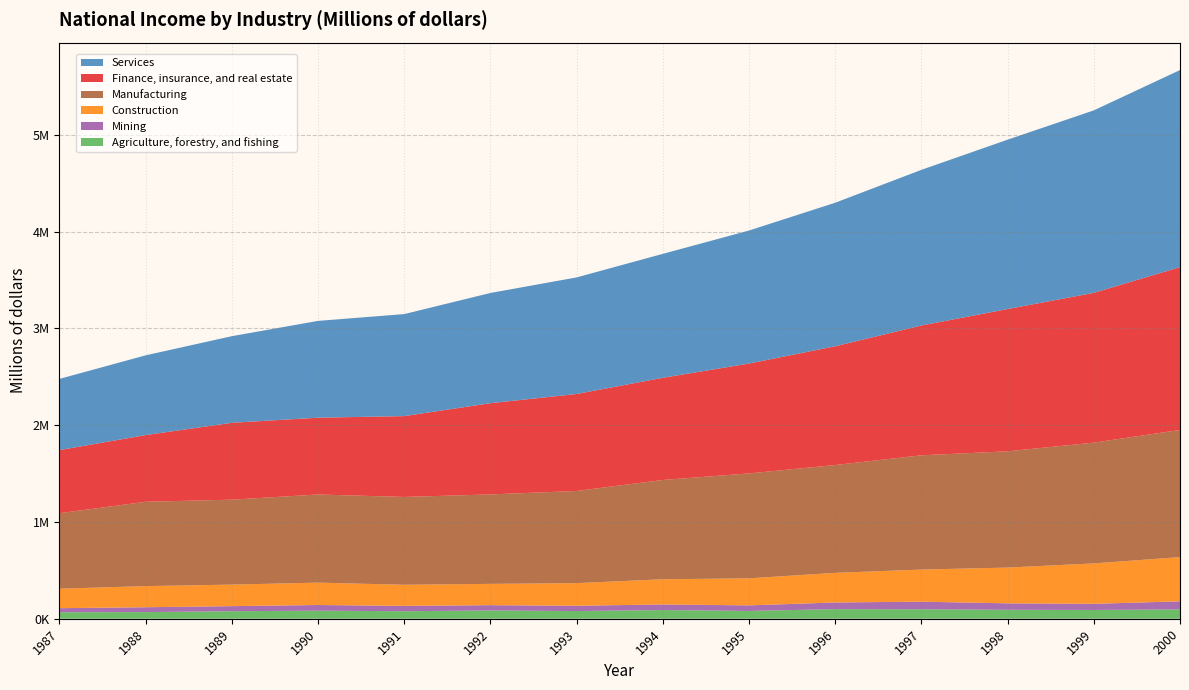

Reading left to right, what are all the values shown in this chart?

Agriculture, forestry, and fishing: 1987=66499	1988=68527	1989=77761	1990=83221	1991=77683	1992=85498	1993=79303	1994=89755	1995=80481	1996=99019	1997=97723	1998=92306	1999=90605	2000=96085
Mining: 1987=42532	1988=50278	1989=52291	1990=58666	1991=55272	1992=54680	1993=54776	1994=57809	1995=57591	1996=69027	1997=78467	1998=66679	1999=63551	2000=83710
Construction: 1987=201005	1988=218288	1989=222392	1990=231063	1991=217910	1992=220090	1993=233642	1994=260257	1995=279324	1996=305976	1997=331681	1998=369556	1999=417399	2000=457046
Manufacturing: 1987=780200	1988=871029	1989=877600	1990=910674	1991=907280	1992=924032	1993=952040	1994=1025782	1995=1083894	1996=1113989	1997=1180479	1998=1201194	1999=1247791	2000=1313345
Finance, insurance, and real estate: 1987=651944	1988=689067	1989=794147	1990=793294	1991=835241	1992=942414	1993=1002098	1994=1055491	1995=1135090	1996=1226925	1997=1341007	1998=1469751	1999=1547350	2000=1682547
Services: 1987=735491	1988=824006	1989=894913	1990=1000080	1991=1054030	1992=1138842	1993=1204361	1994=1280579	1995=1374350	1996=1482852	1997=1608282	1998=1749763	1999=1885371	2000=2035774